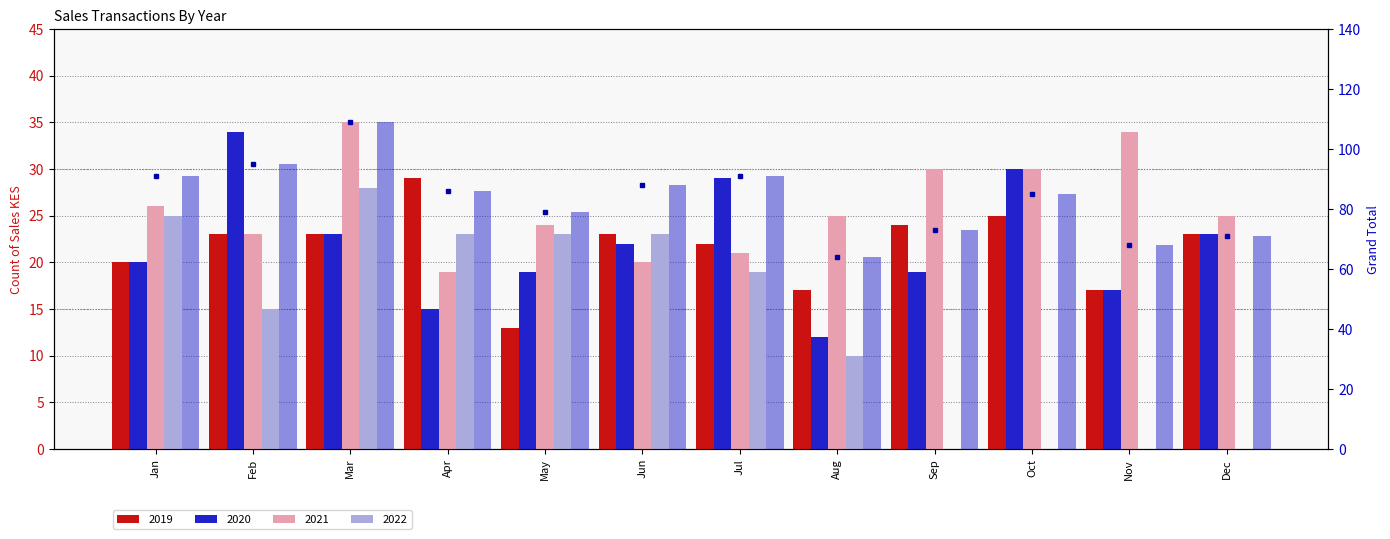

What is the average value?

83